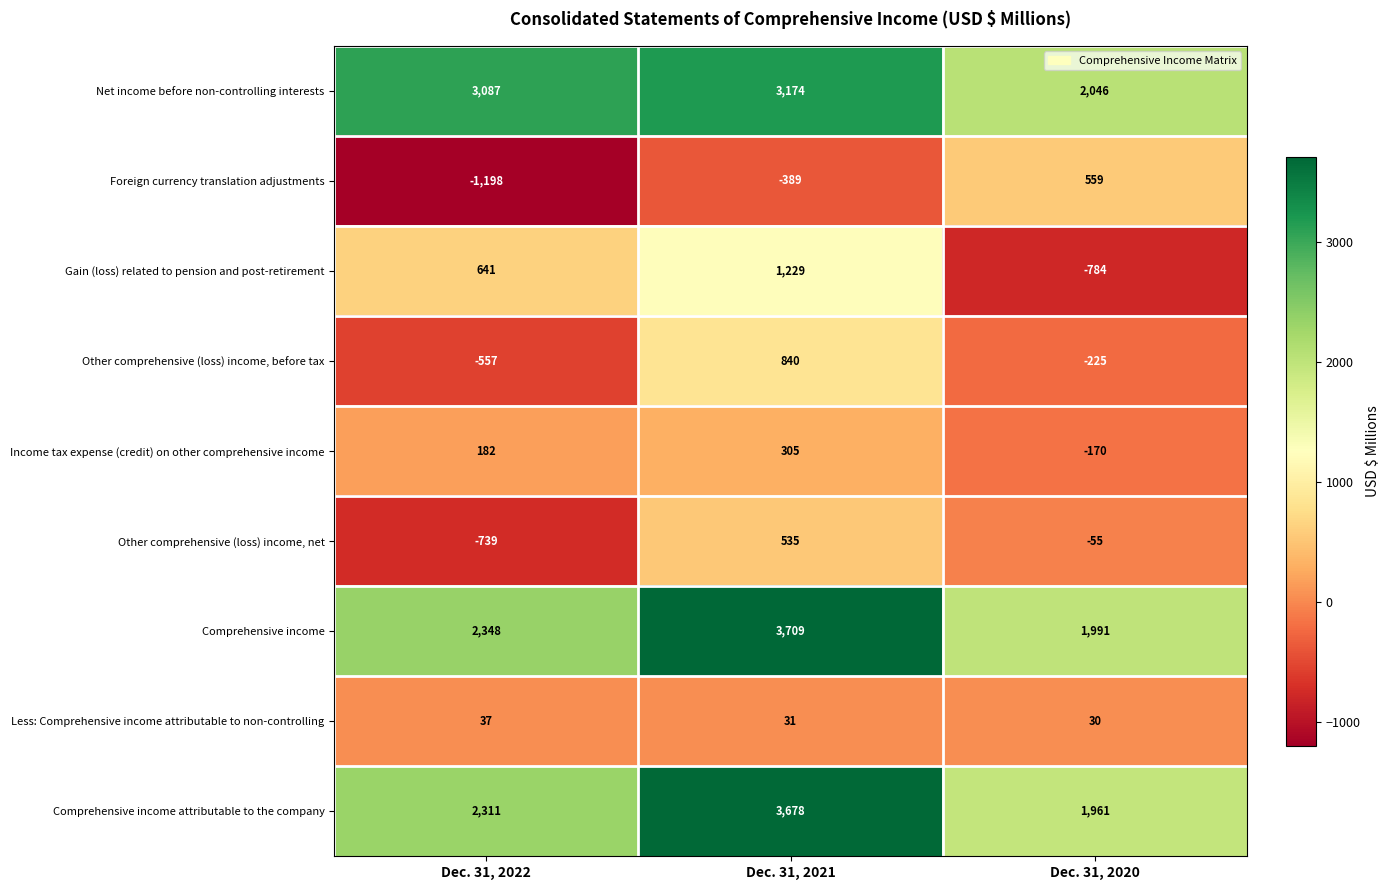

Which series changed the most between Dec. 31, 2022 and Dec. 31, 2021?

Other comprehensive (loss) income, before tax